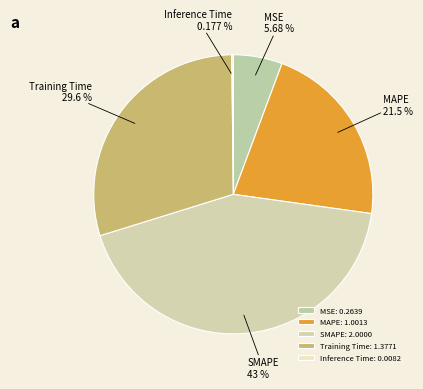

Is it true that MSE is 1% of the pie?

False